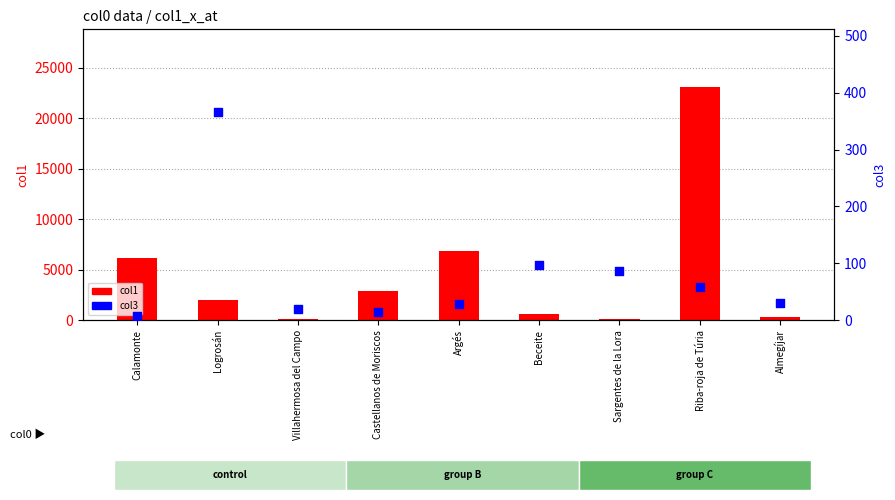

At how many categories does at least one series exceed 2893?

4